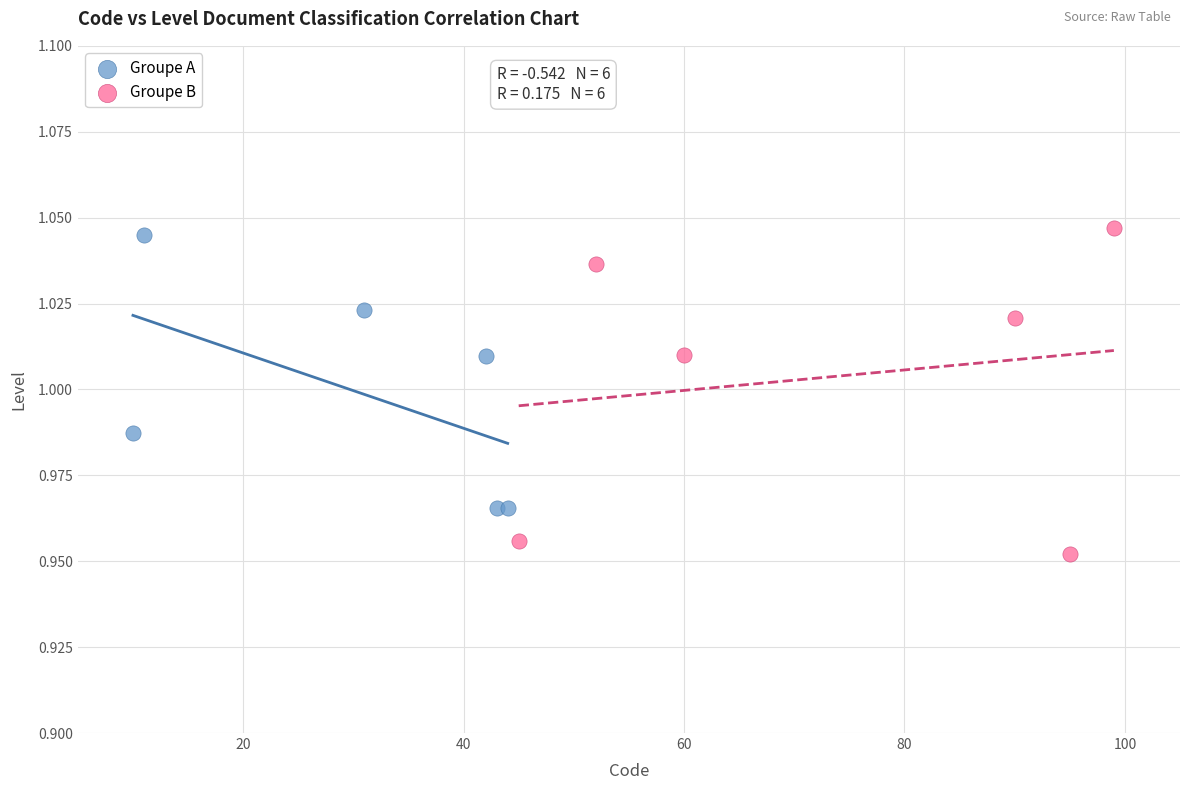

Which series reaches the minimum Y coordinate?

Groupe B